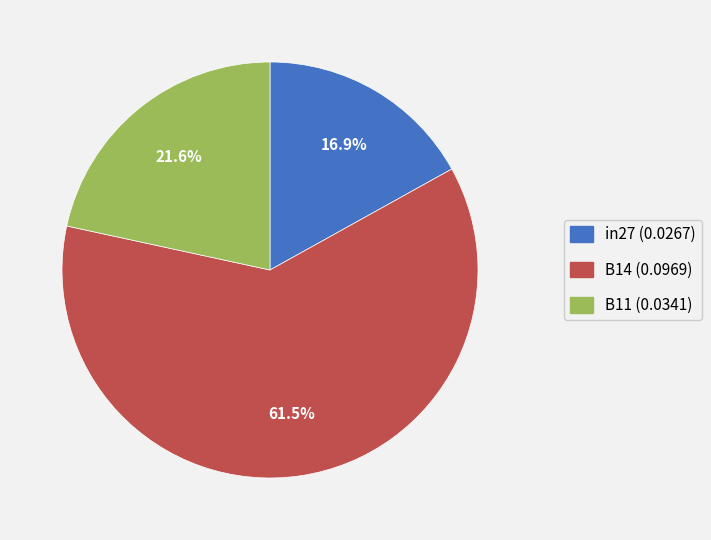

Is the sum of in27 and B14 greater than half?

Yes